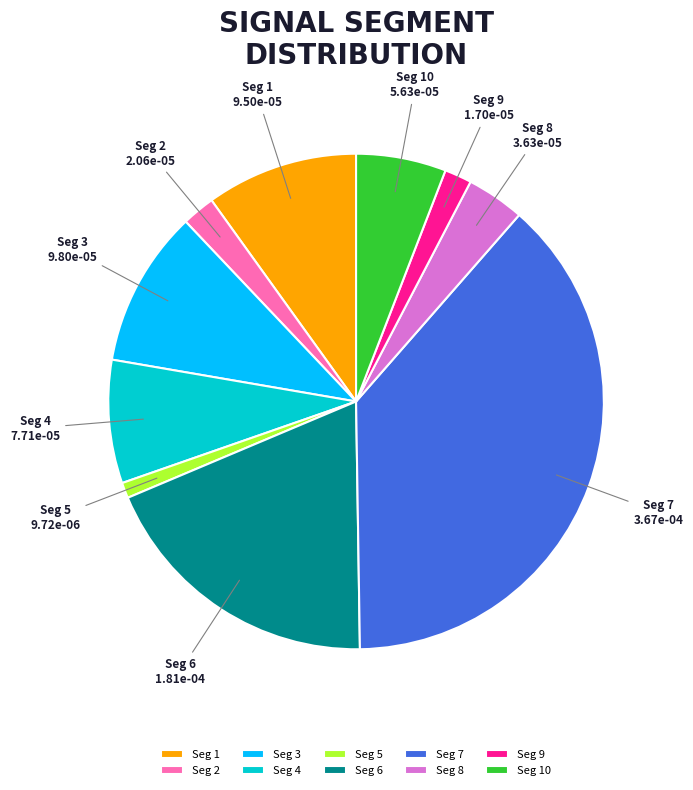

Does Seg 5 represent more than half of the total?

No